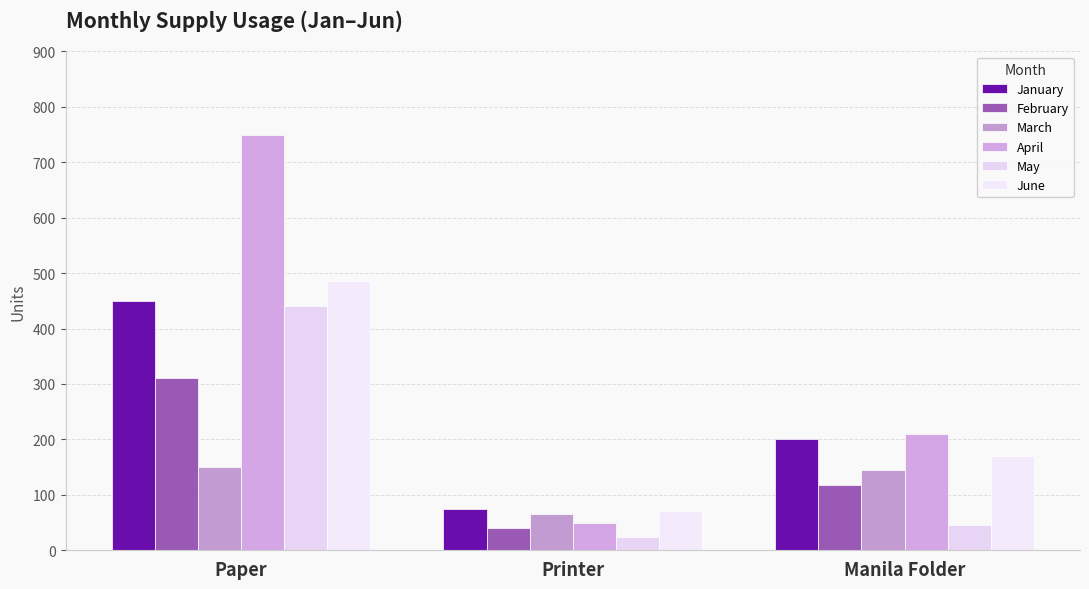

What position from the left is Paper?

1